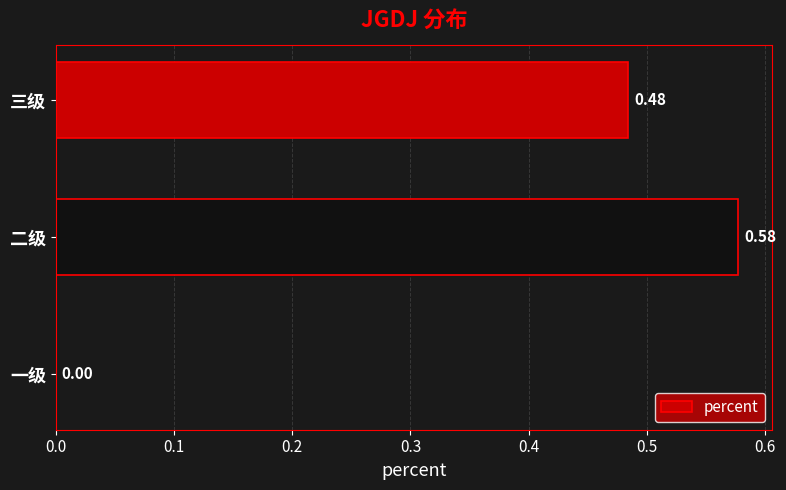

Between 三级 and 一级, which is larger?

三级